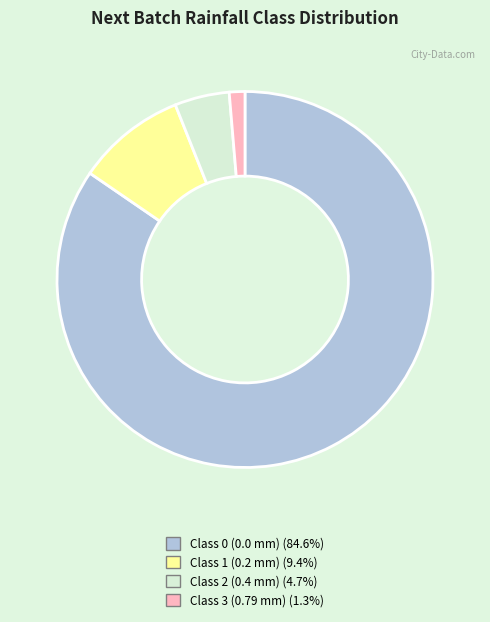

Is there a majority slice in this chart?

Yes